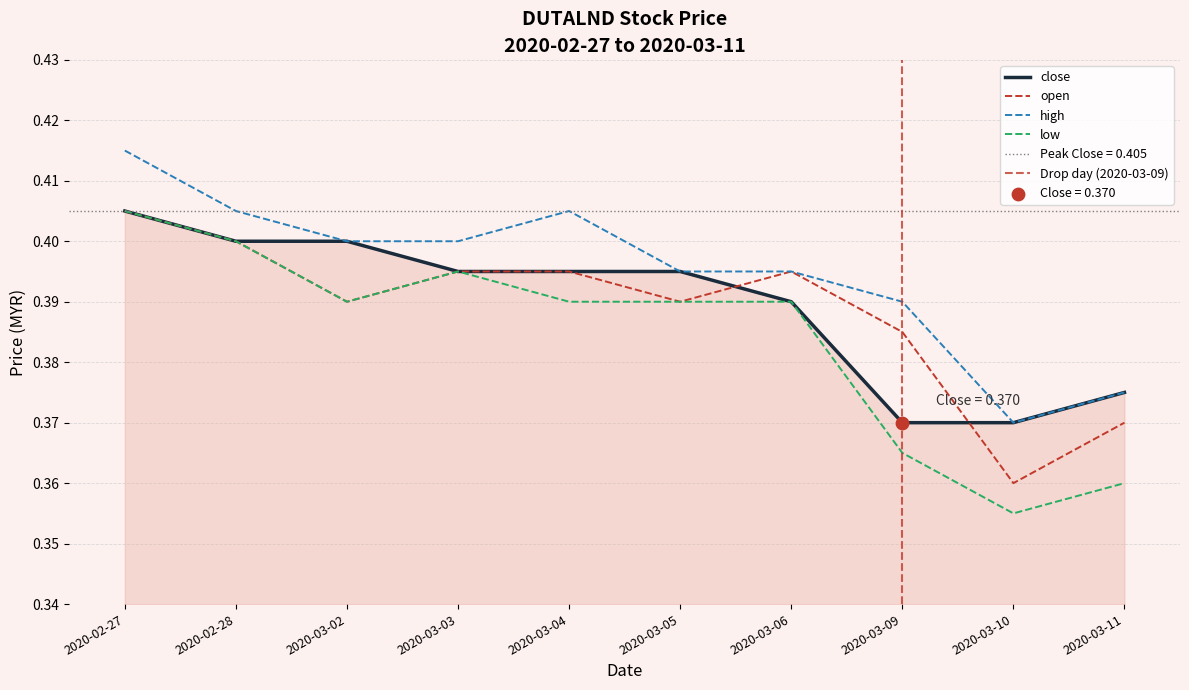

Which series has the largest total across all categories?

high